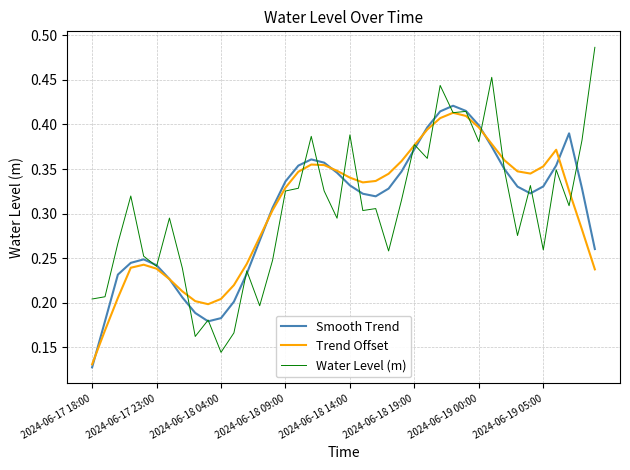

What are all the series names shown in the legend?

Smooth Trend, Trend Offset, Water Level (m)